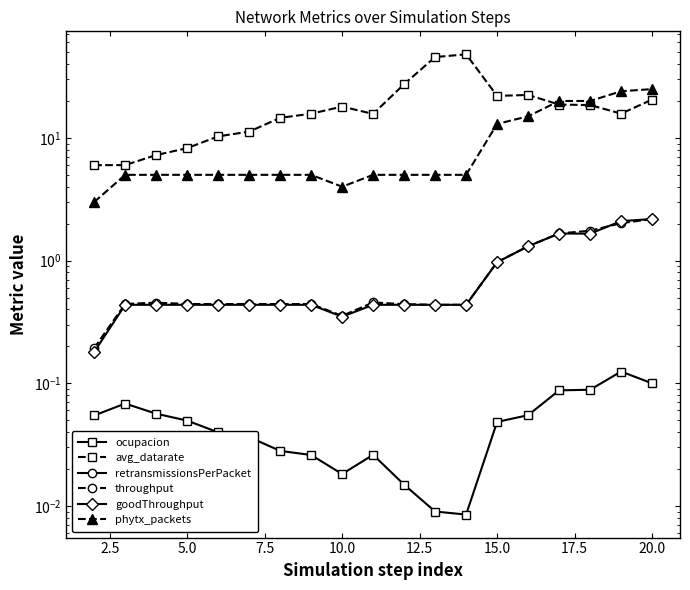

True or false: throughput and phytx_packets cross at least once.

False